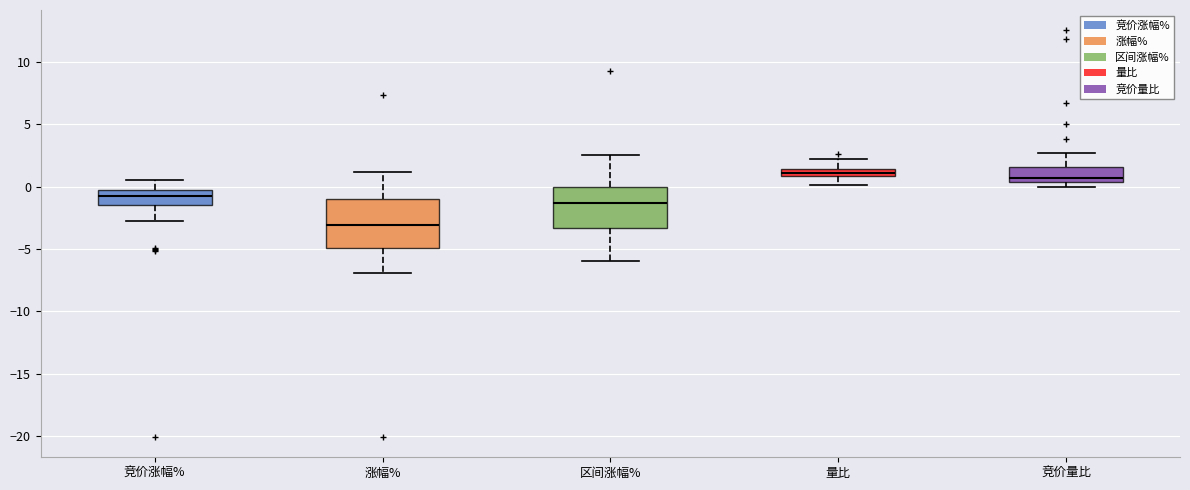

Where is the lower edge of the box for 竞价量比 on the y-axis? The values are not printed on the chart, so give them approximately, as read against the axis.

0.5